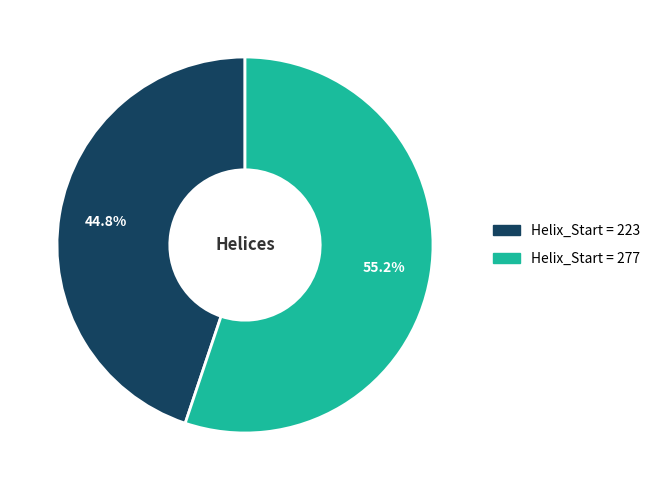

Does any single category account for the majority?

Yes